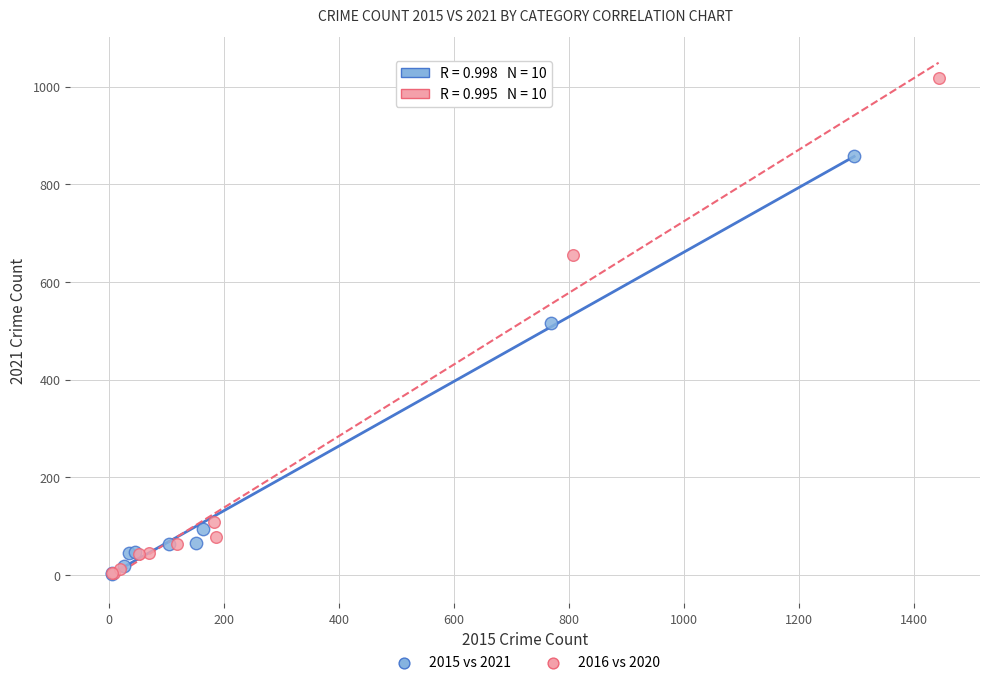

Which series has the largest Y range (max minus min)?

2016 vs 2020